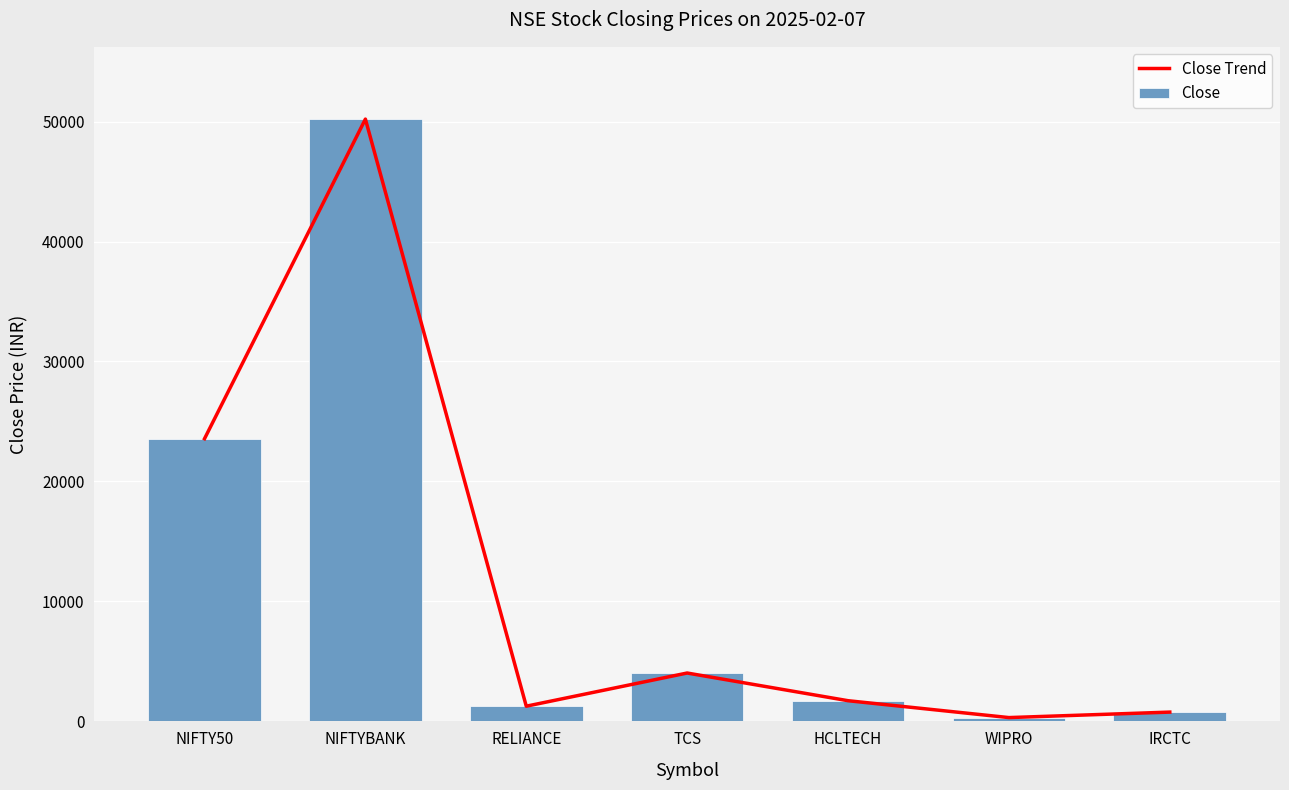

At which category is the sum across all series the highest?

NIFTYBANK